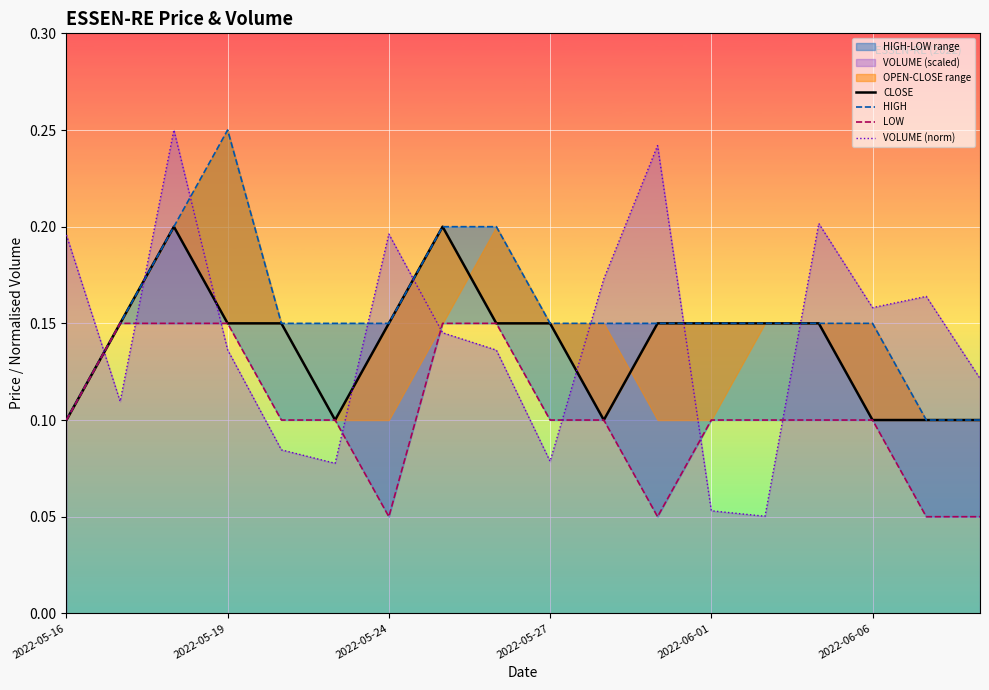

Which series changed the most between 2022-06-01 and 7?

VOLUME (norm)